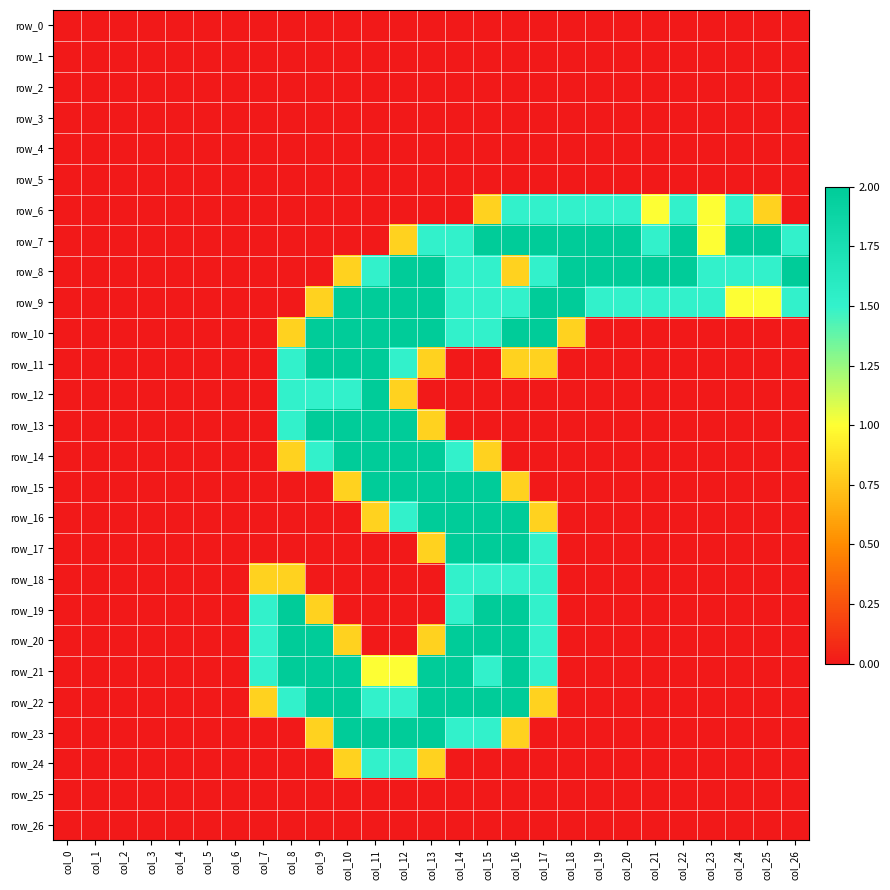

What is the sum of the row_15 values at col_0 and col_14?

2.0